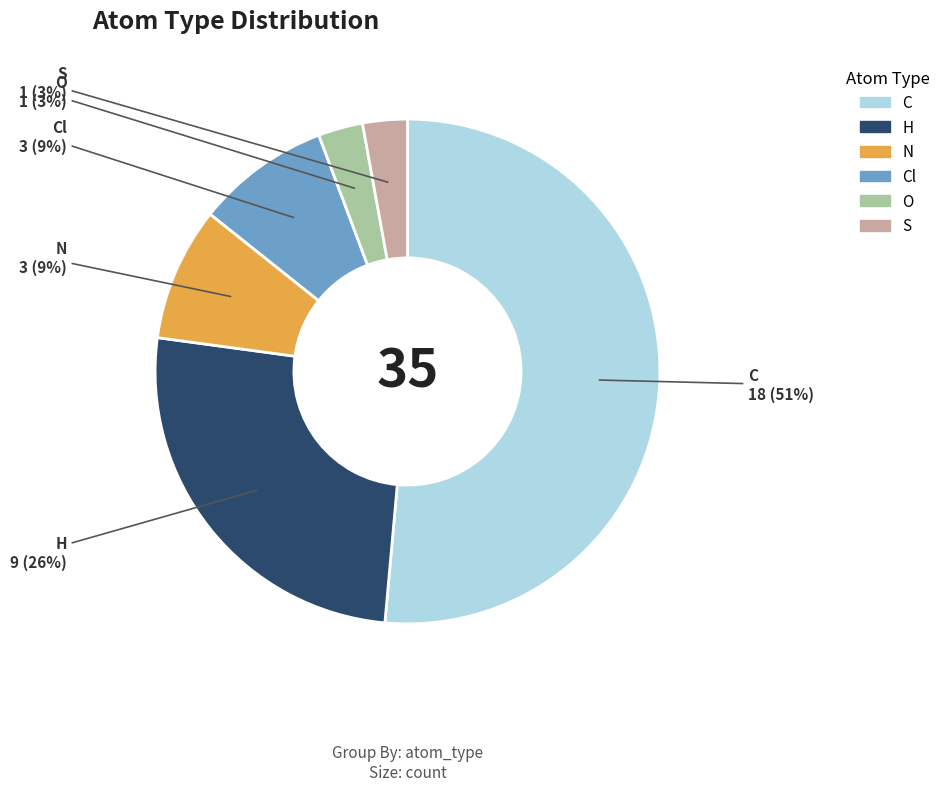

To the nearest percent, what is the average slice percentage?

17%